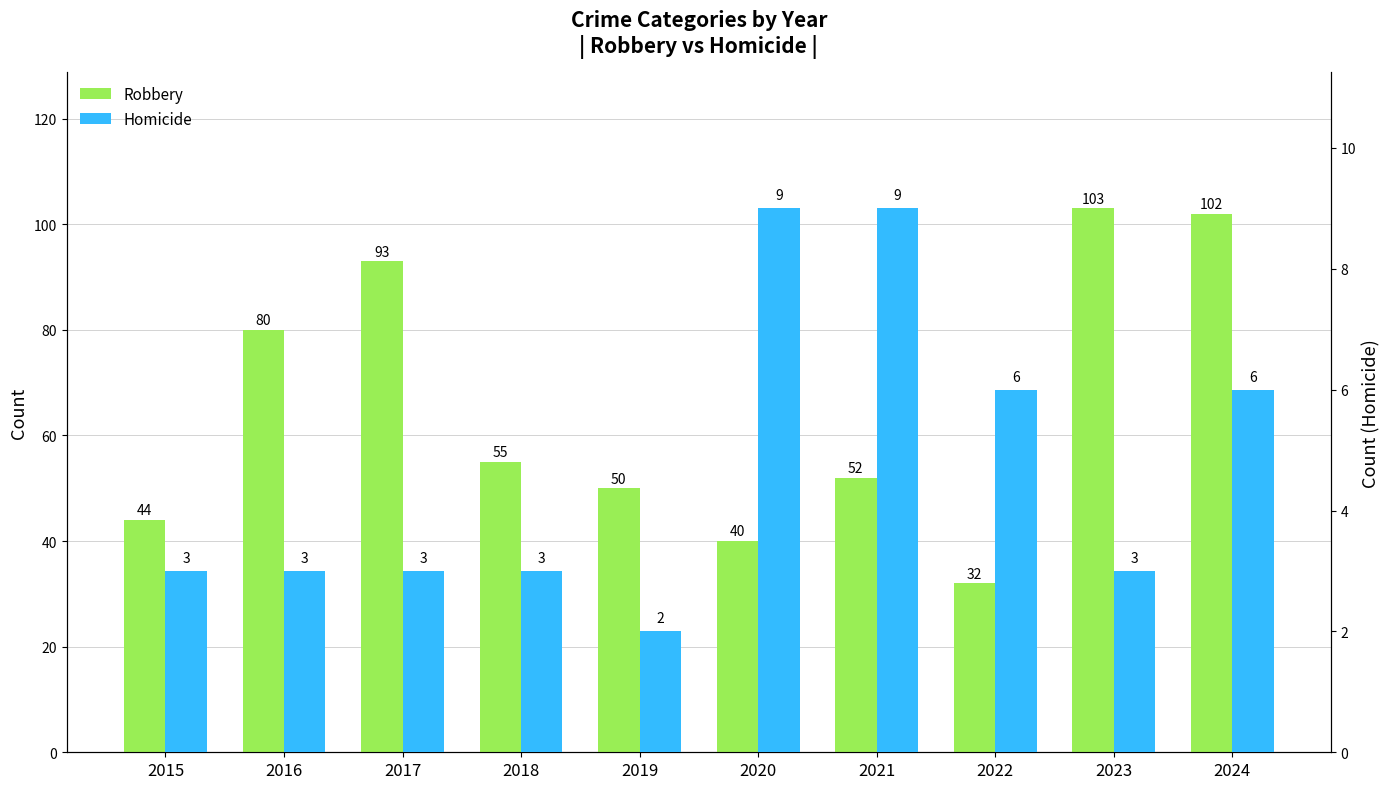

What are all the series names shown in the legend?

Robbery, Homicide